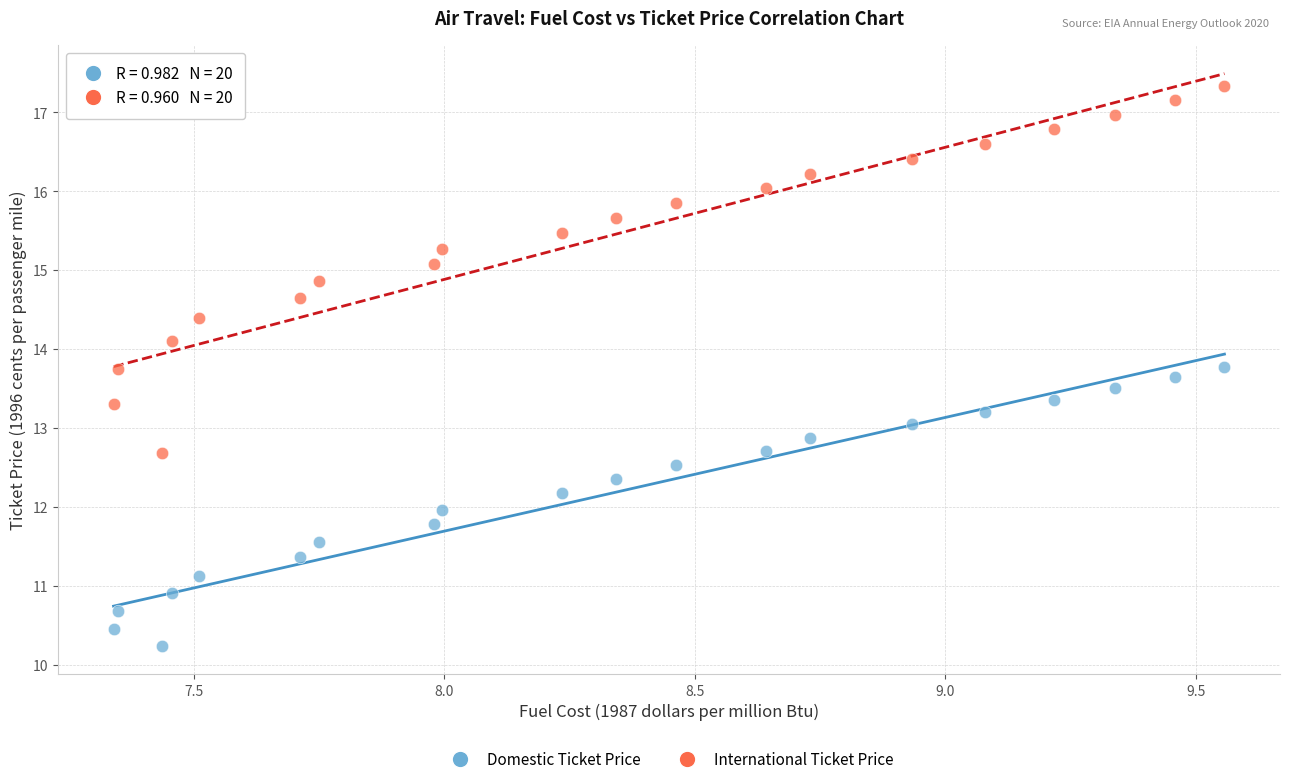

Which series contains the highest Y value?

International Ticket Price